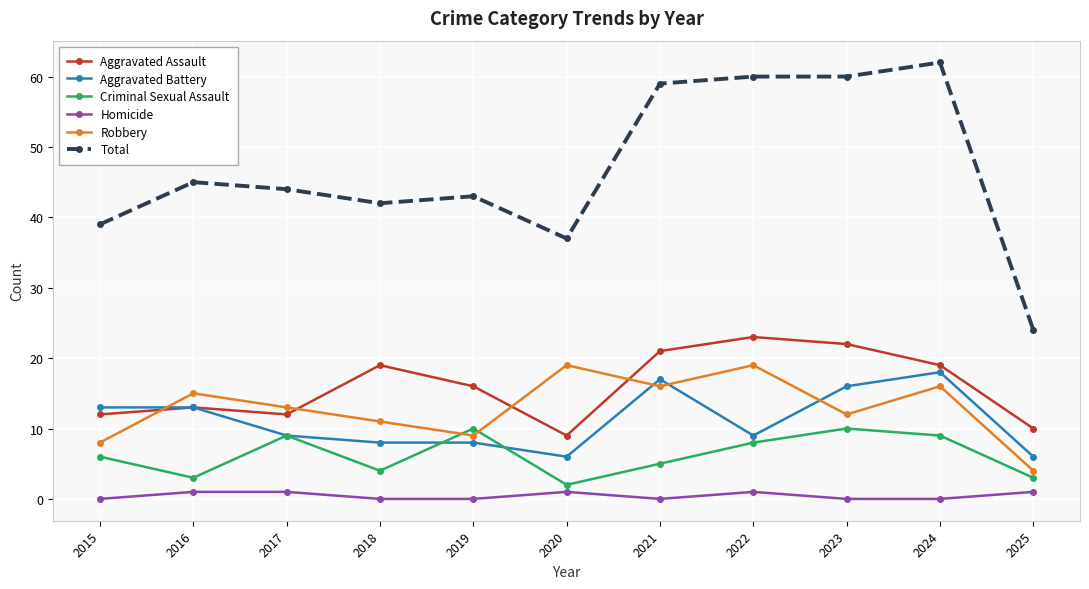

What is the spread (max minus min) of values at 2015?

39